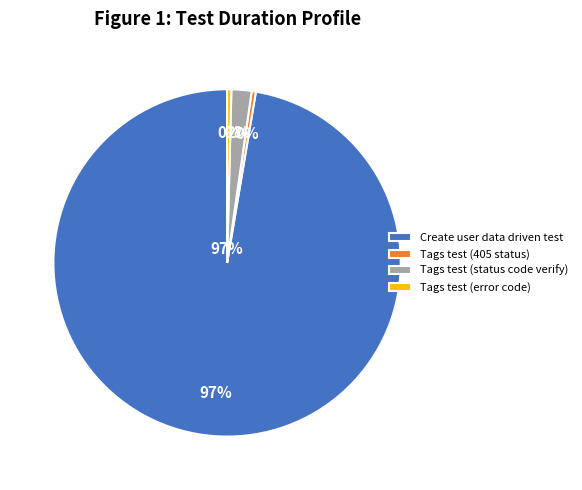

Is Create user data driven test the majority of the pie?

Yes